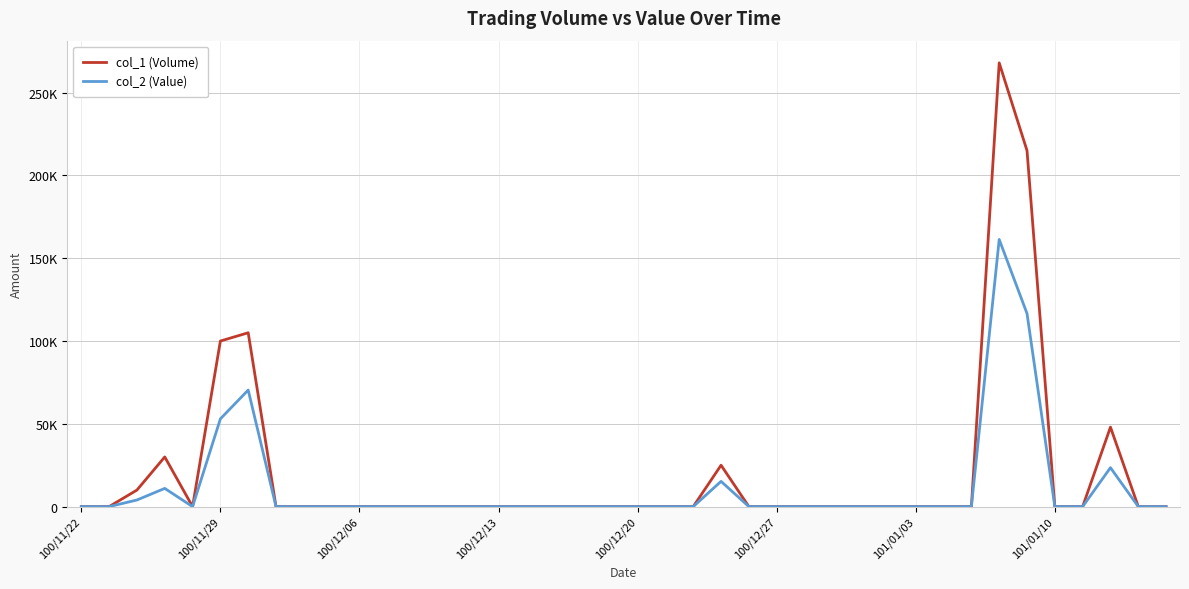

Is this an area chart (filled region under the line)?

No